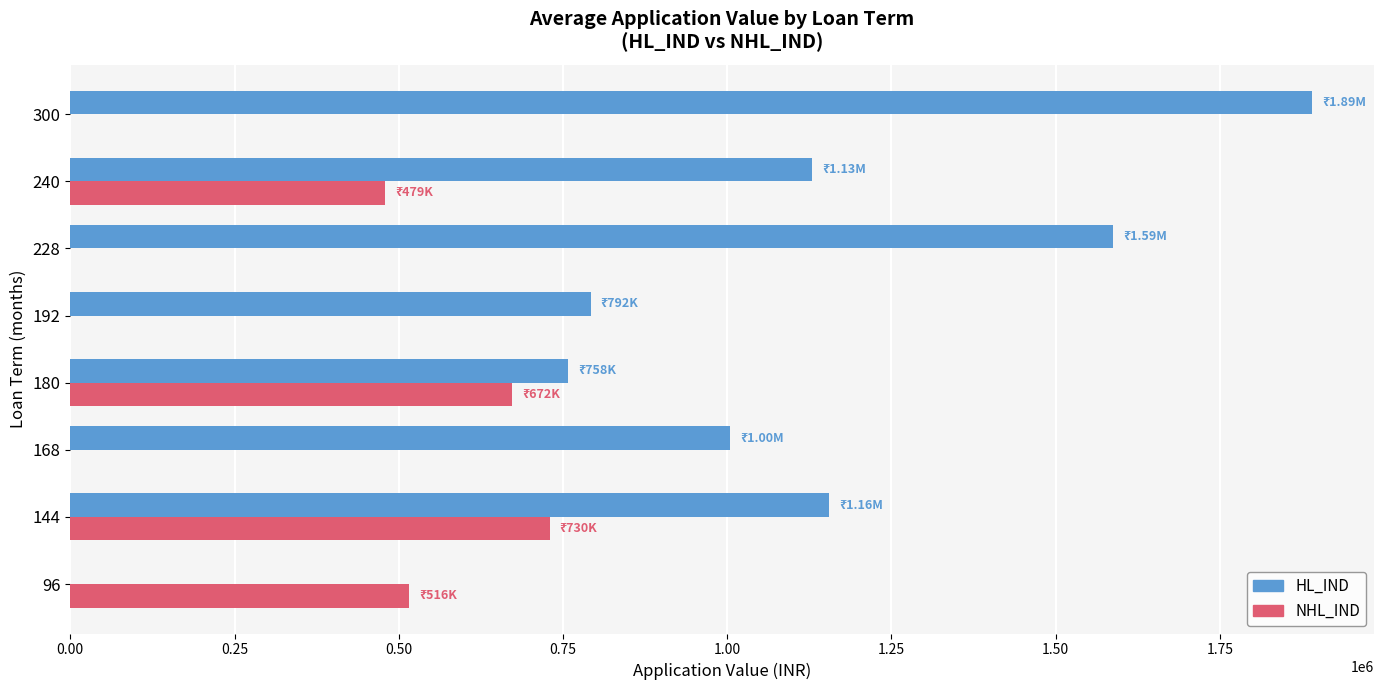

What is the maximum value shown in the chart?

1890192